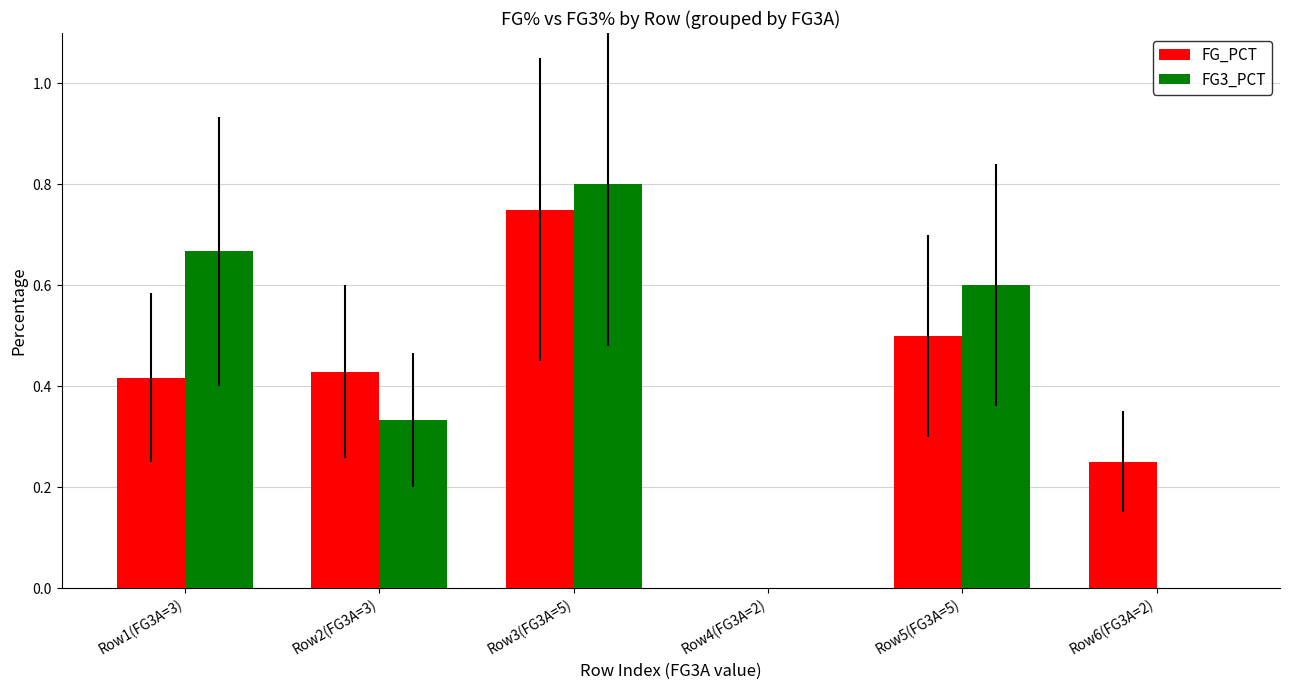

True or false: FG_PCT has a value of 1.1 at Row3(FG3A=5).

False